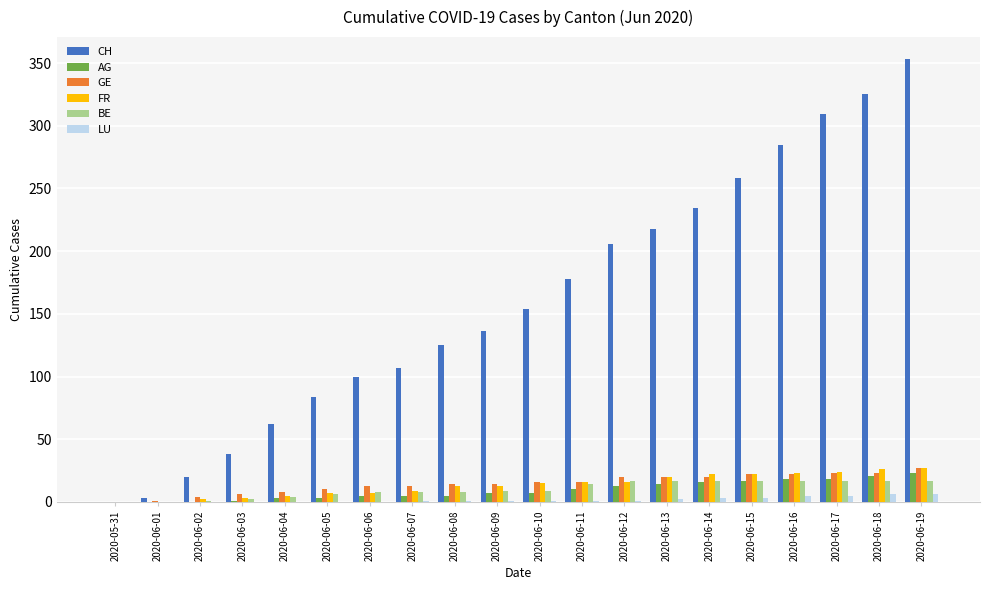

Between 2020-06-04 and 2020-06-16, which series saw the biggest shift?

CH